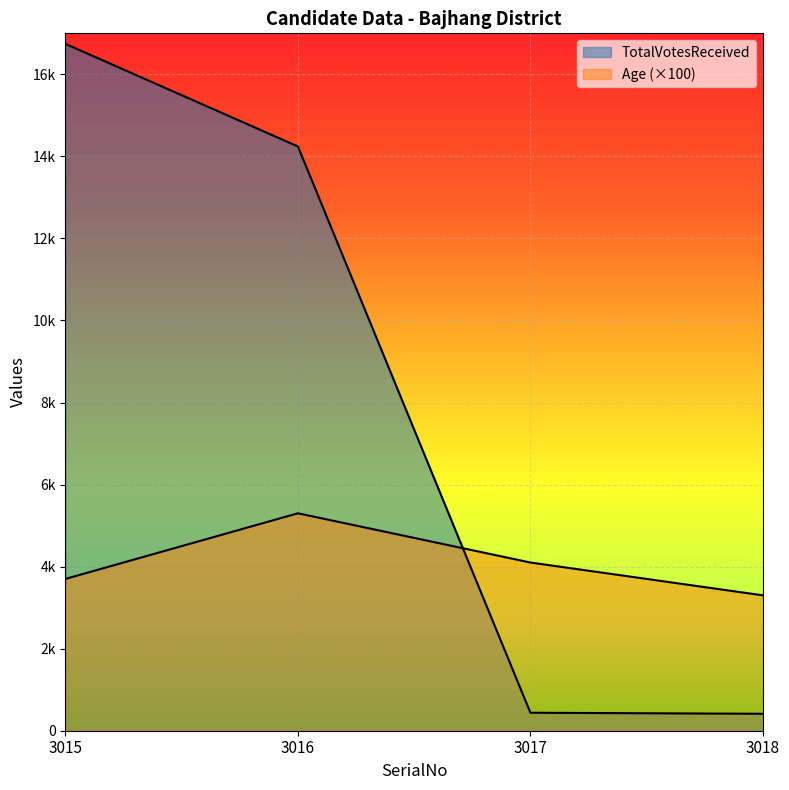

What is the smallest value displayed?

413